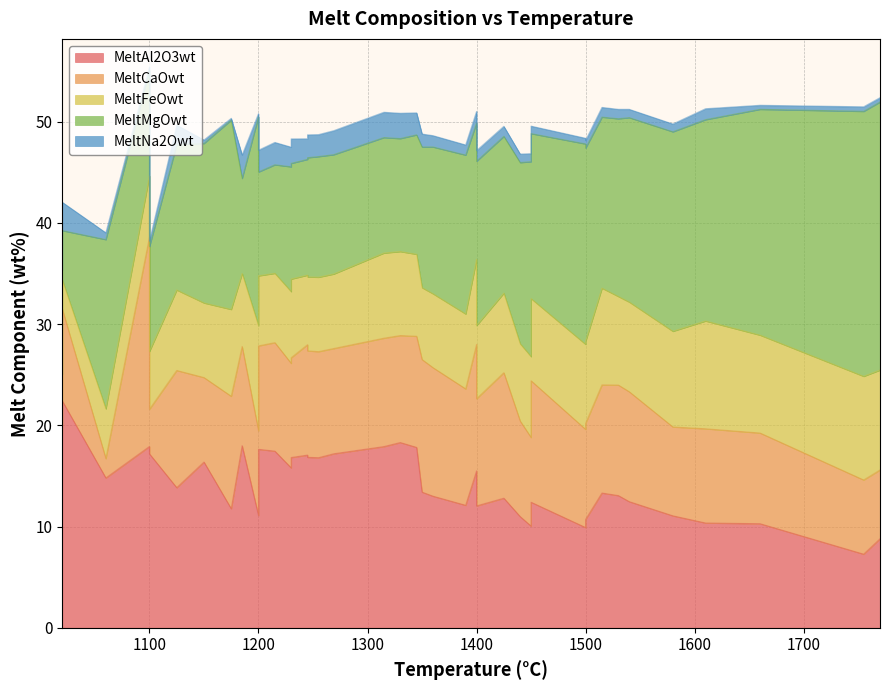

True or false: MeltFeOwt has a value of 5.0 at 18.

True